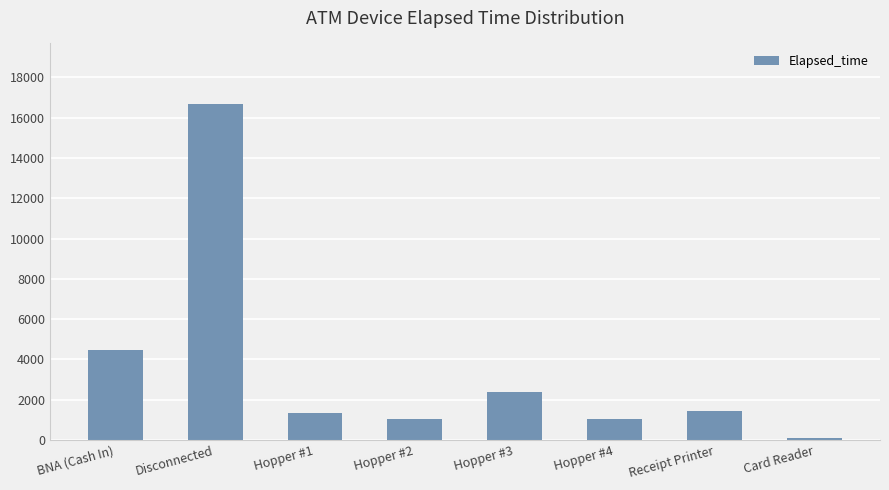

Reading left to right, transcribe all the data shown in this chart.

BNA (Cash In)=4485	Disconnected=16685	Hopper #1=1320	Hopper #2=1050	Hopper #3=2370	Hopper #4=1050	Receipt Printer=1440	Card Reader=90